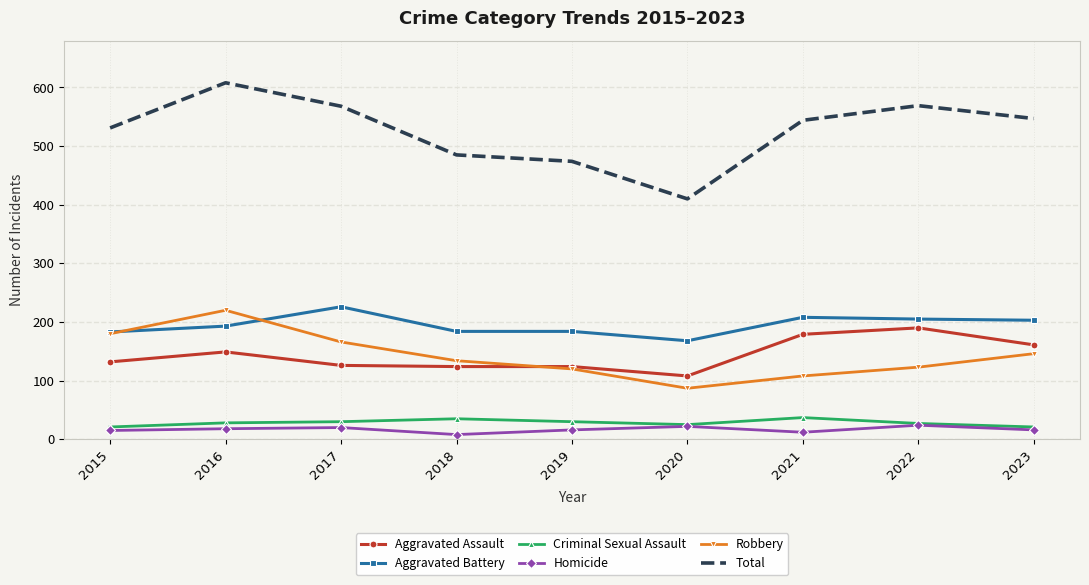

True or false: Homicide and Total intersect in this chart.

False